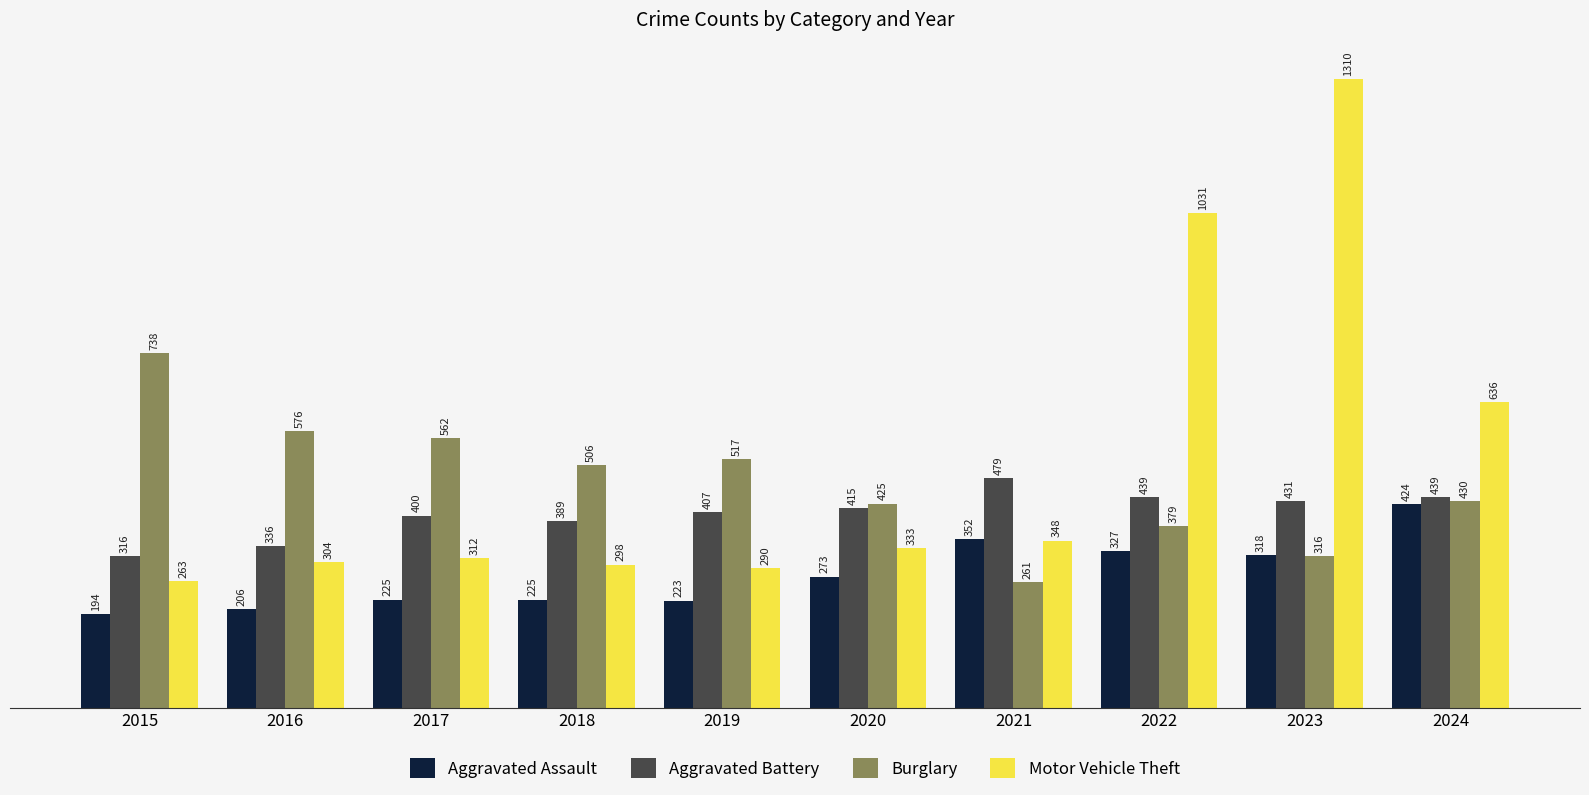

How many categories are shown in the chart?

10